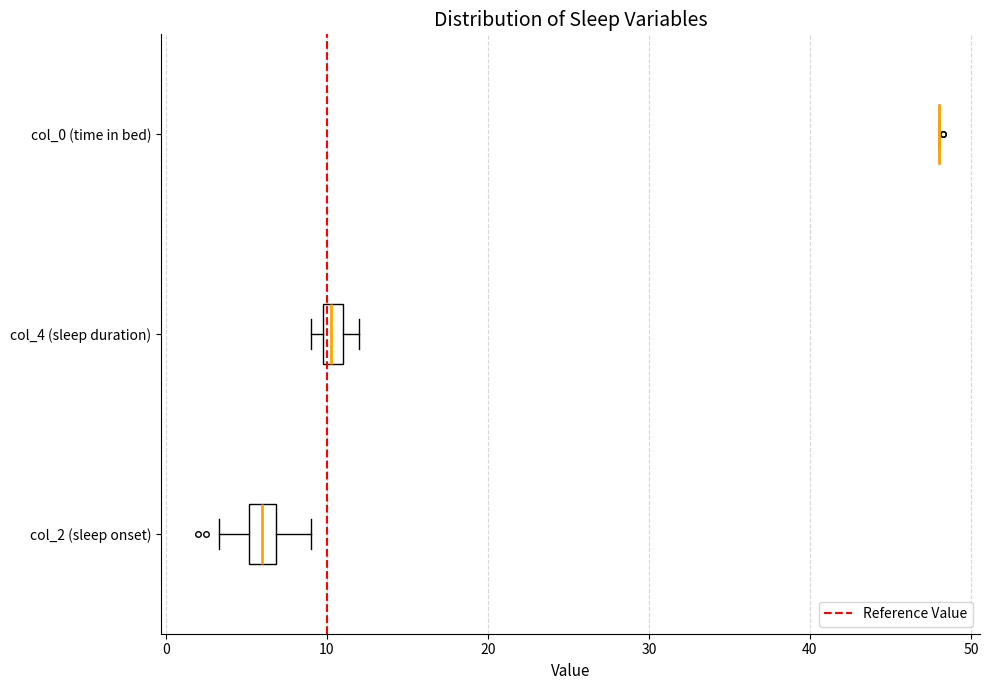

Where does the left whisker of the box for col_2 (sleep onset) end on the x-axis? The values are not printed on the chart, so give them approximately, as read against the axis.

3